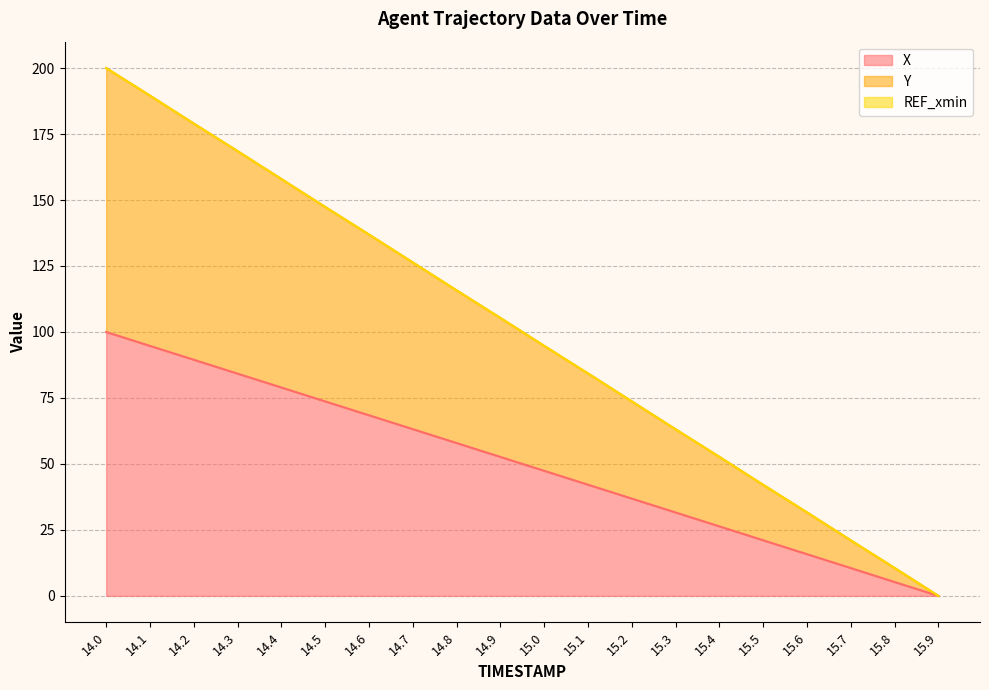

At 14.4, list the series in order from largest to smallest.

Y, X